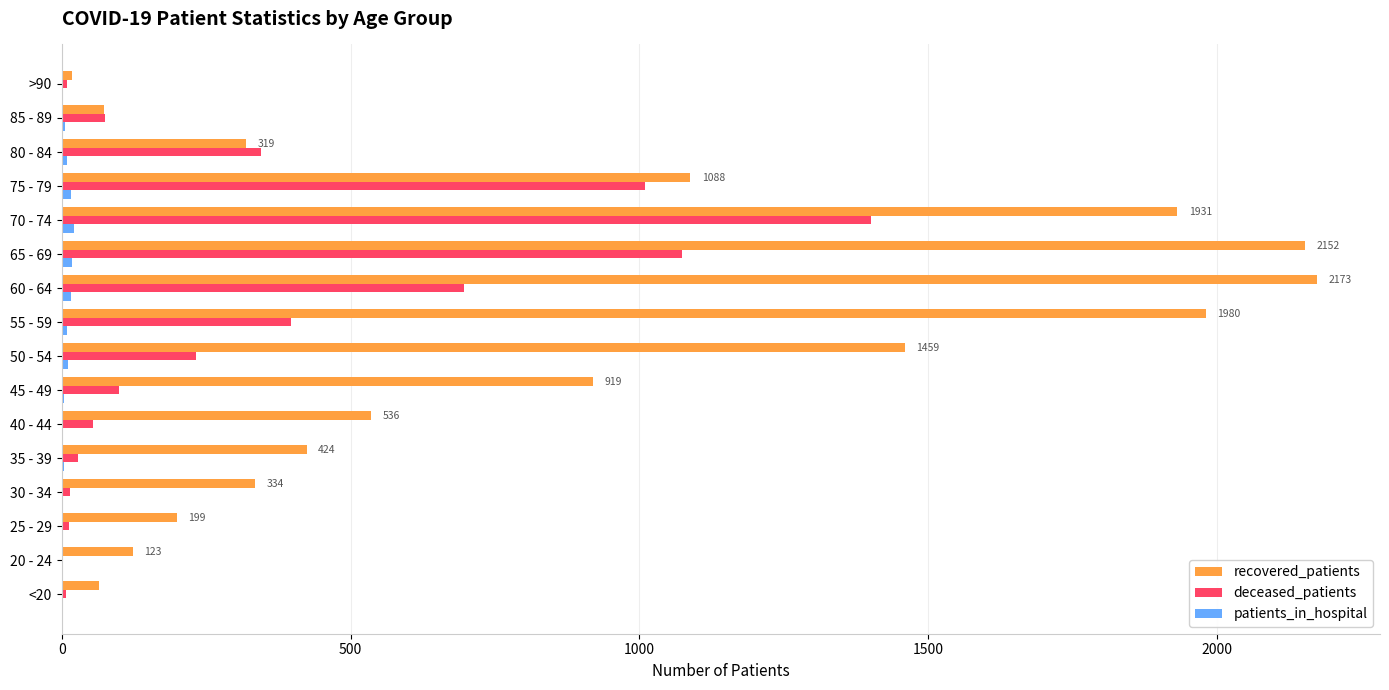

At which category is the sum across all series the highest?

70 - 74